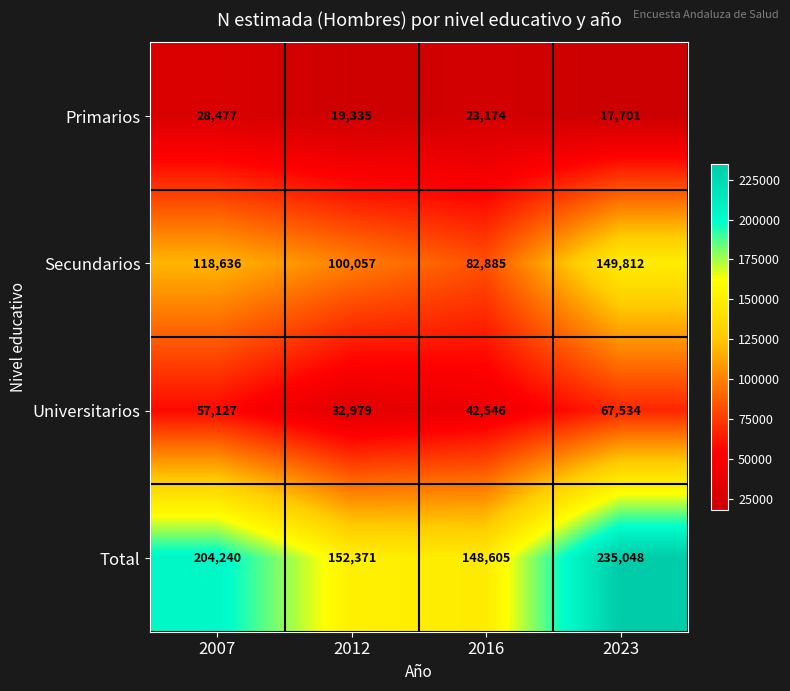

Where is Total nearest to the value 191826?

2007